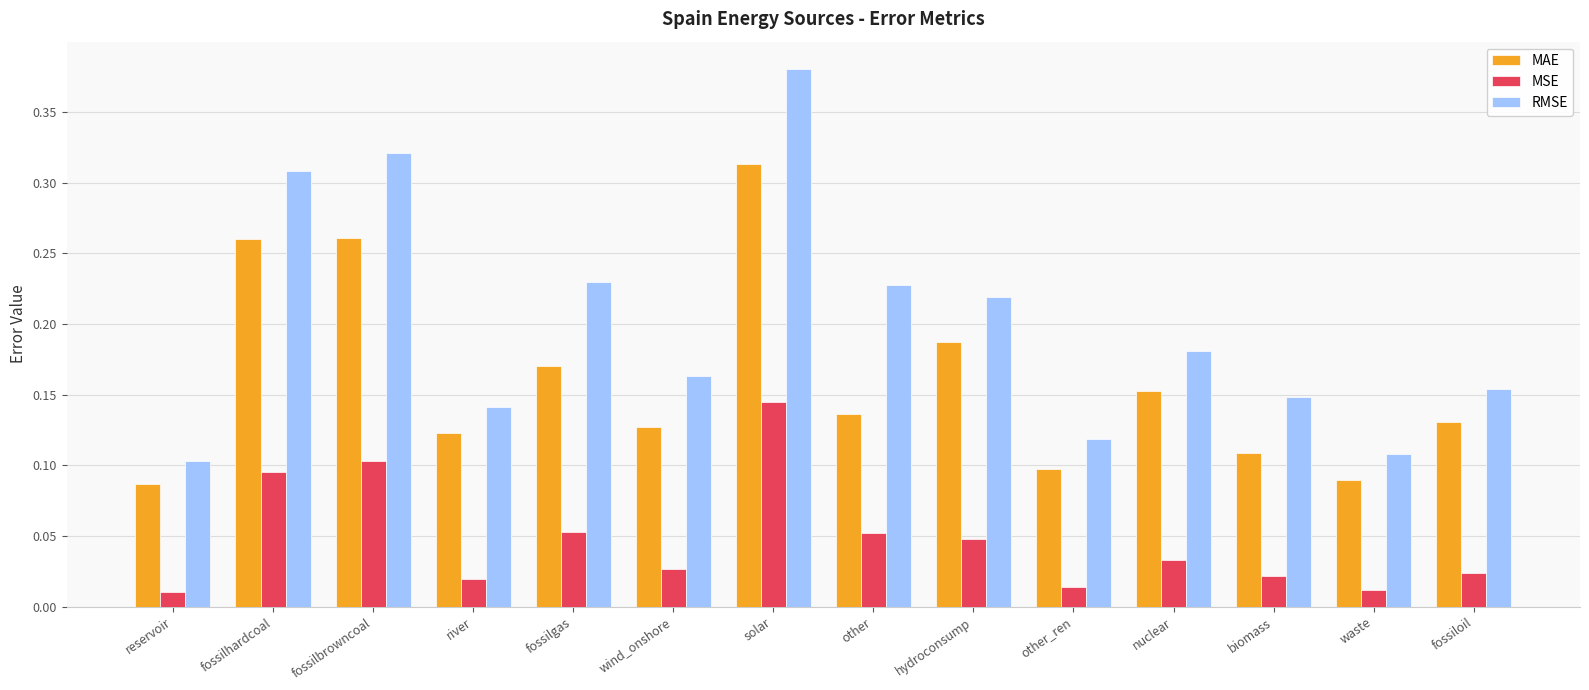

Is the value of RMSE at waste greater than the value of MAE at fossilgas?

No